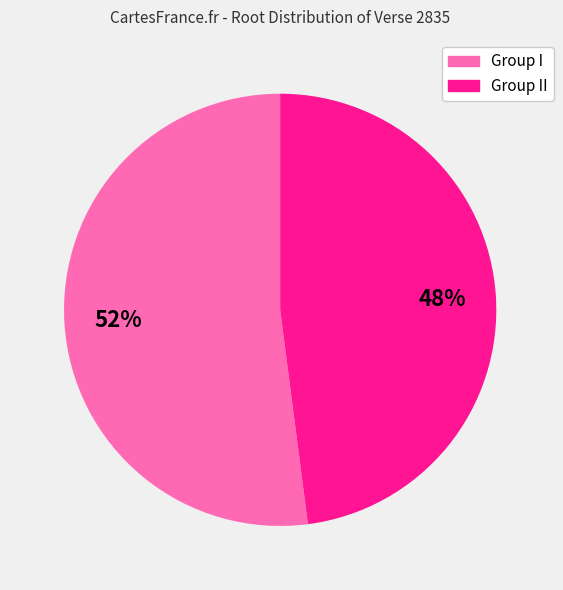

To the nearest percent, what is the average slice percentage?

50%